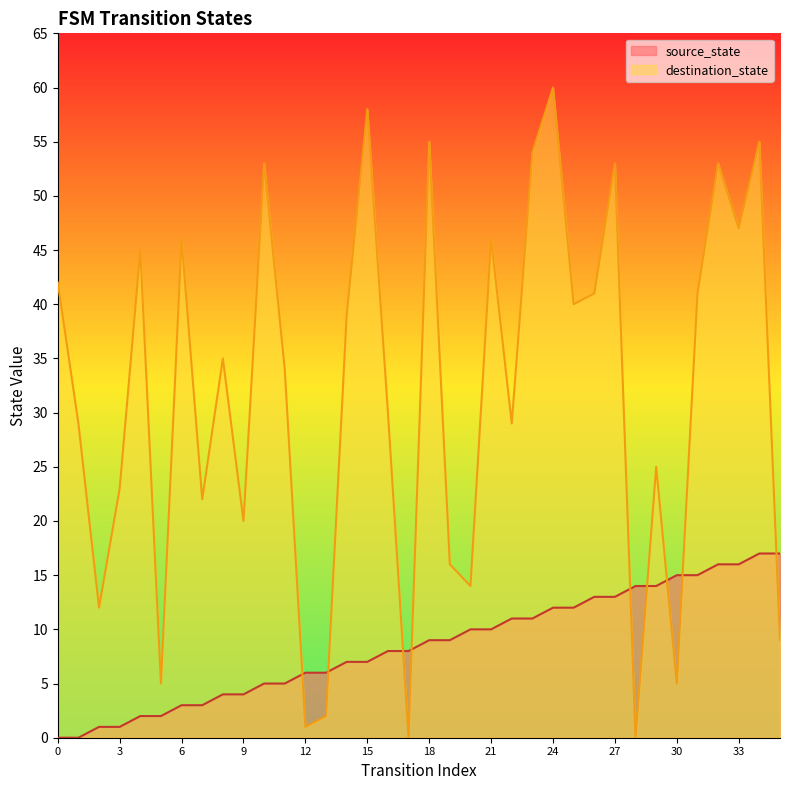

Reading right to left, extract all data points from this chart.

source_state: 17	17	16	16	15	15	14	14	13	13	12	12	11	11	10	10	9	9	8	8	7	7	6	6	5	5	4	4	3	3	2	2	1	1	0	0
destination_state: 9	55	47	53	41	5	25	0	53	41	40	60	54	29	46	14	16	55	0	30	58	39	2	1	34	53	20	35	22	46	5	45	23	12	29	42